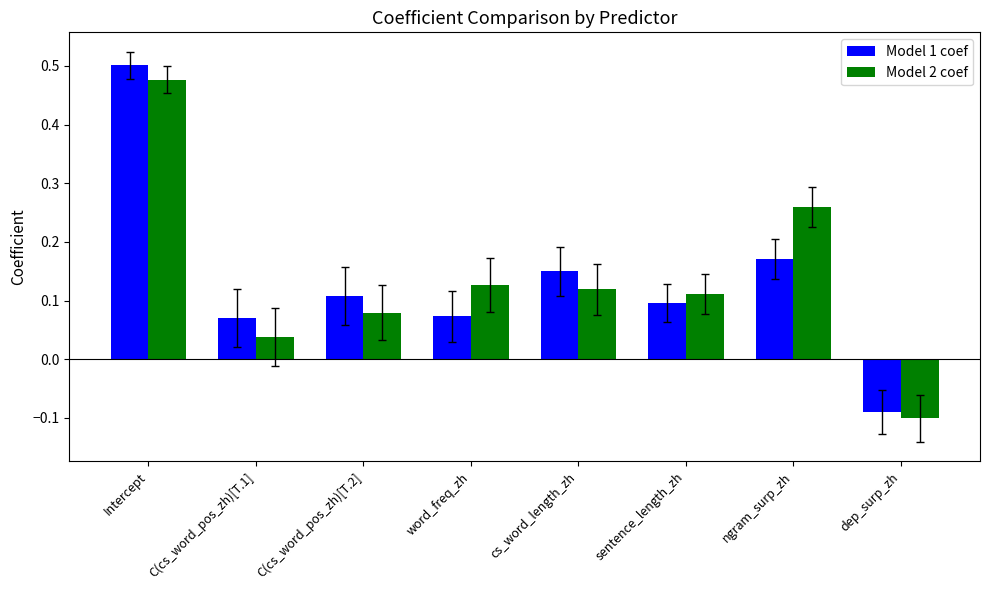

At how many categories does at least one series exceed 0?

7